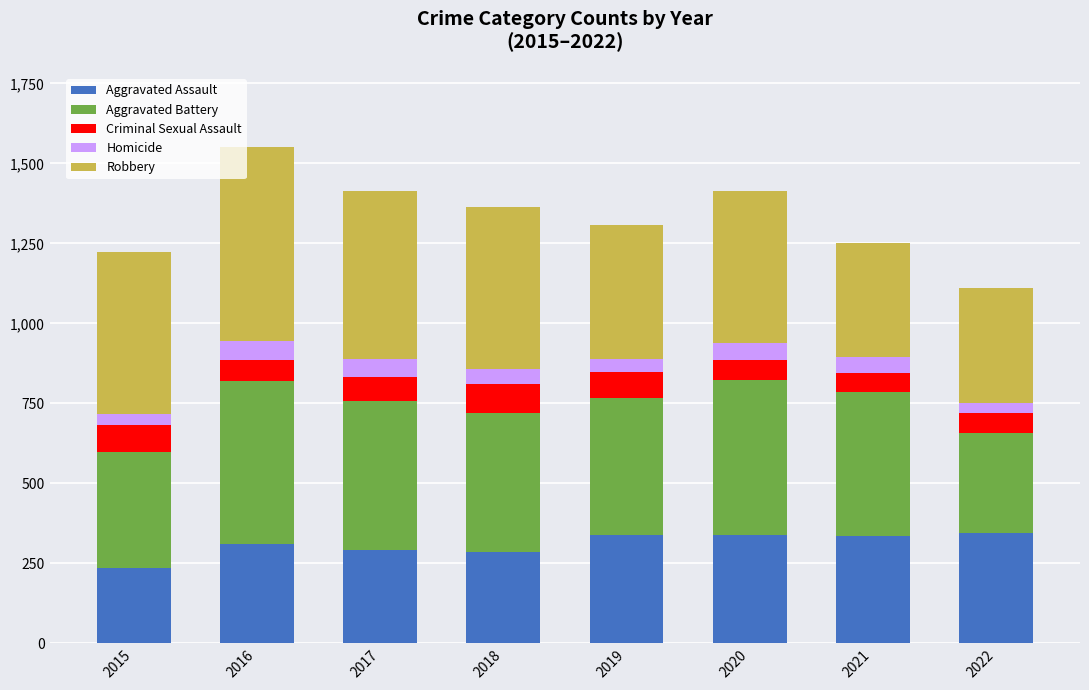

How many values in the Aggravated Assault series are below 334?

4